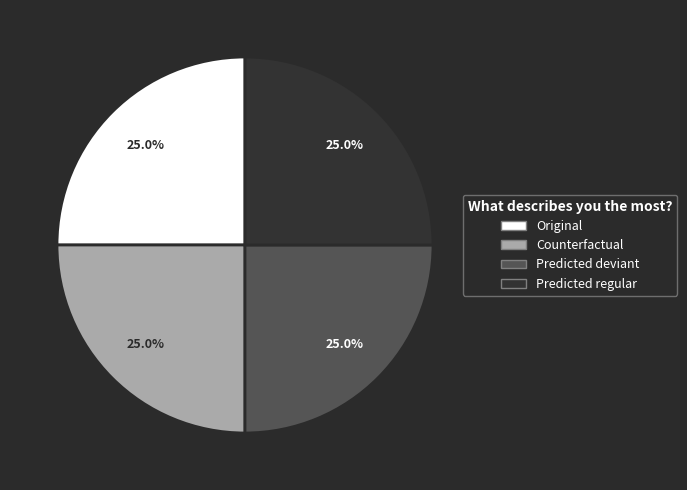

What portion of the pie excludes Counterfactual?

75.0%